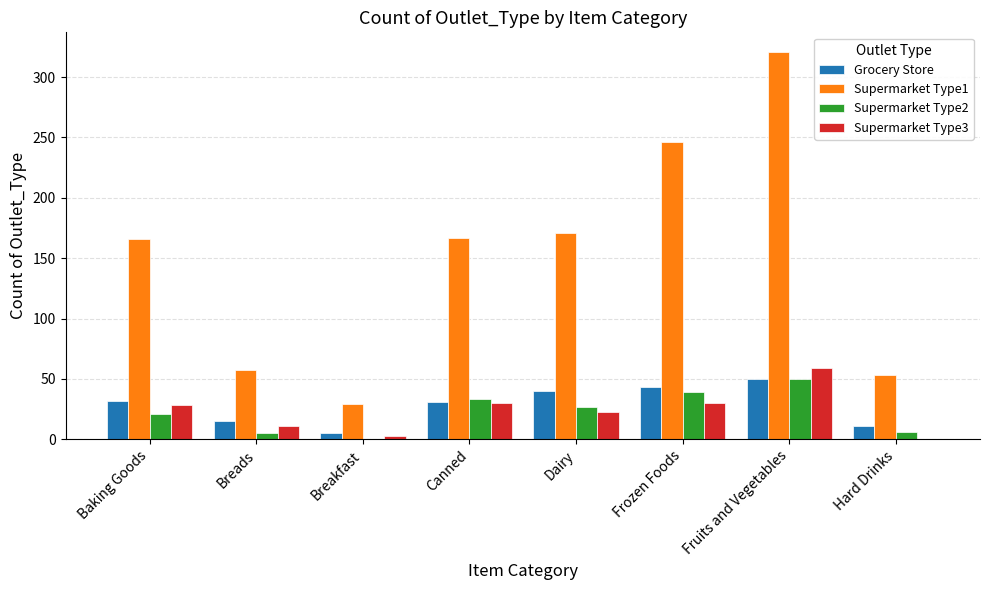

At which label does Grocery Store reach its peak?

Fruits and Vegetables